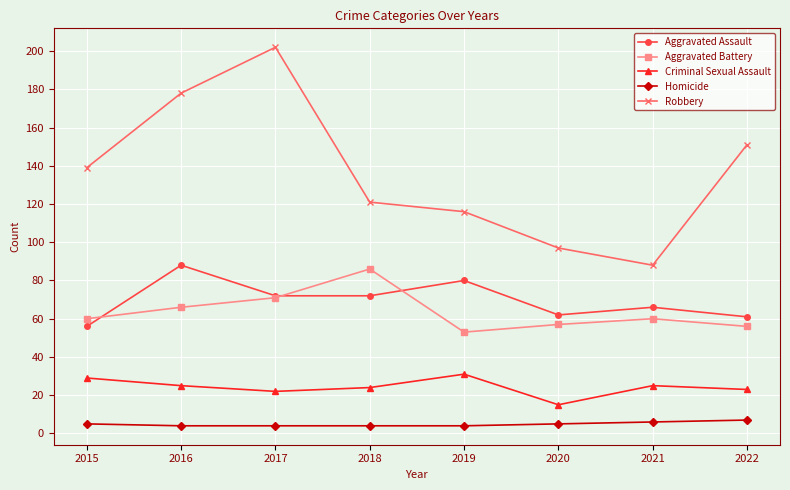

What is the total value across all series at 2015?

289